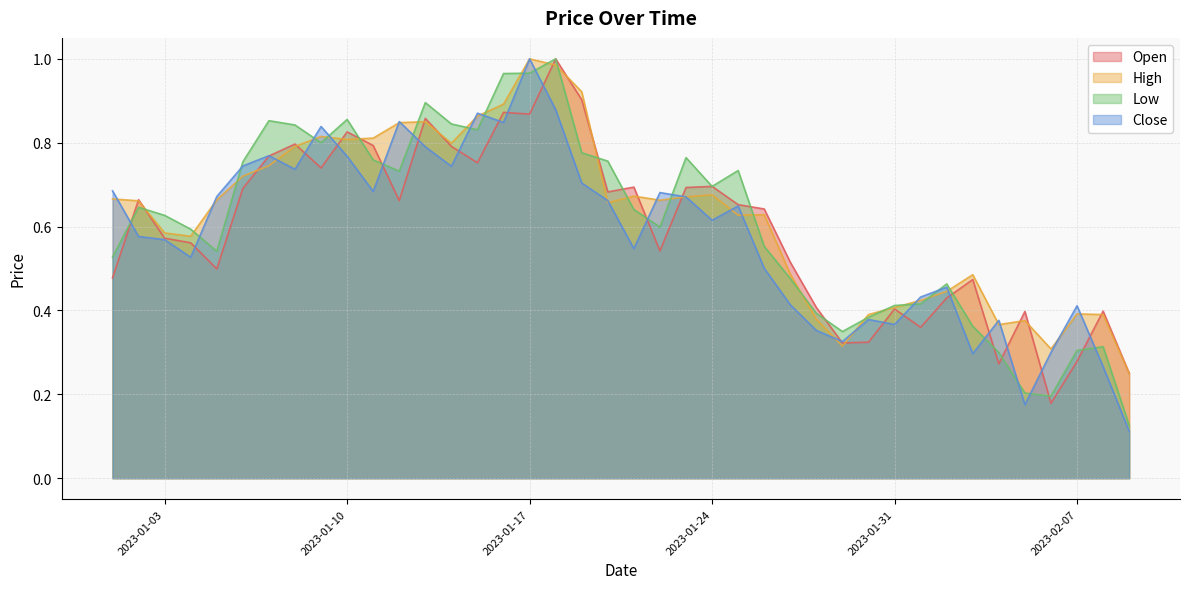

Is the value of High at 2023-01-21 greater than the value of Open at 2023-01-18?

No